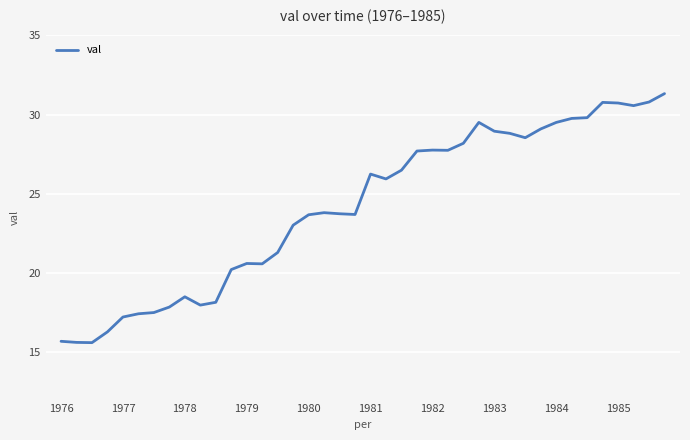

What is the greatest value displayed?

31.3